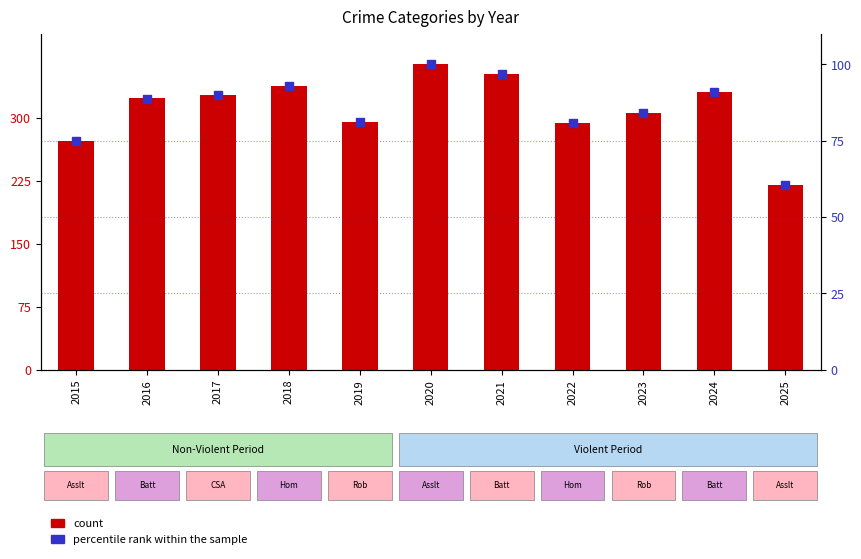

Which series has the widest spread of Y values?

count